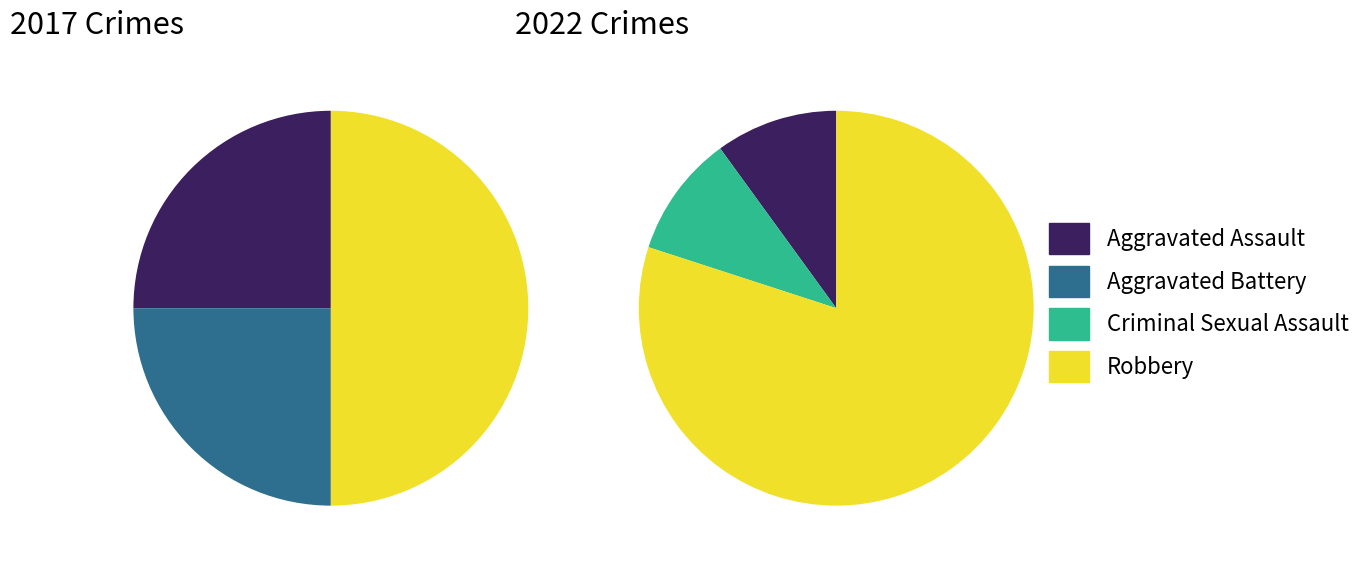

Is there a majority slice in this chart?

No